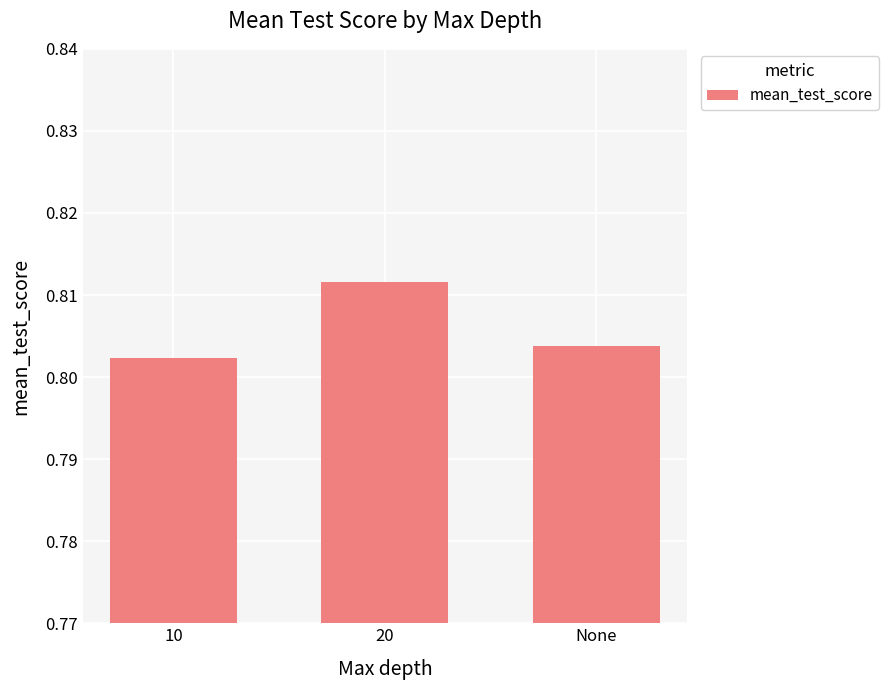

Where is the data nearest to the value 0?

10